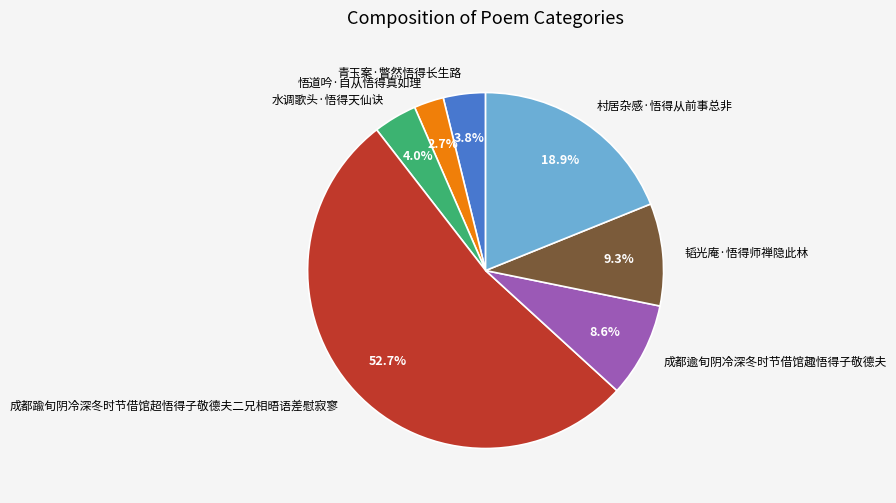

Which has a higher value, 成都逾旬阴冷深冬时节借馆趣悟得子敬德夫 or 水调歌头·悟得天仙诀?

成都逾旬阴冷深冬时节借馆趣悟得子敬德夫